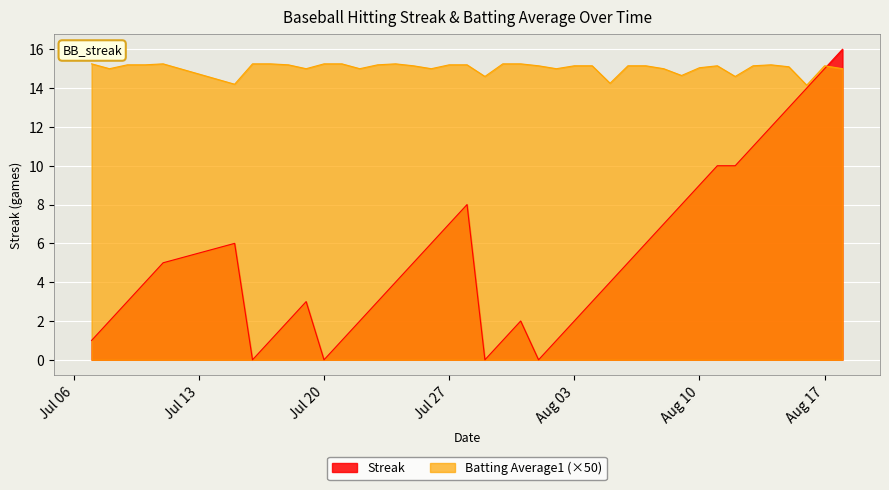

What is the difference between the second highest and second lowest values in the Streak series?

15.0